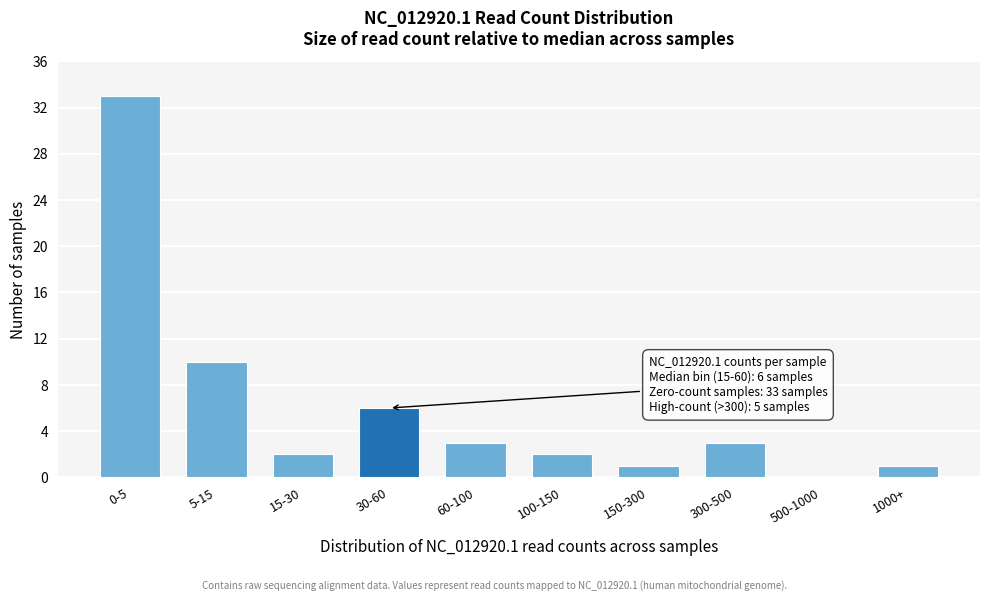

Reading left to right, what are all the values shown in this chart?

0-5=33	5-15=10	15-30=2	30-60=6	60-100=3	100-150=2	150-300=1	300-500=3	500-1000=0	1000+=1